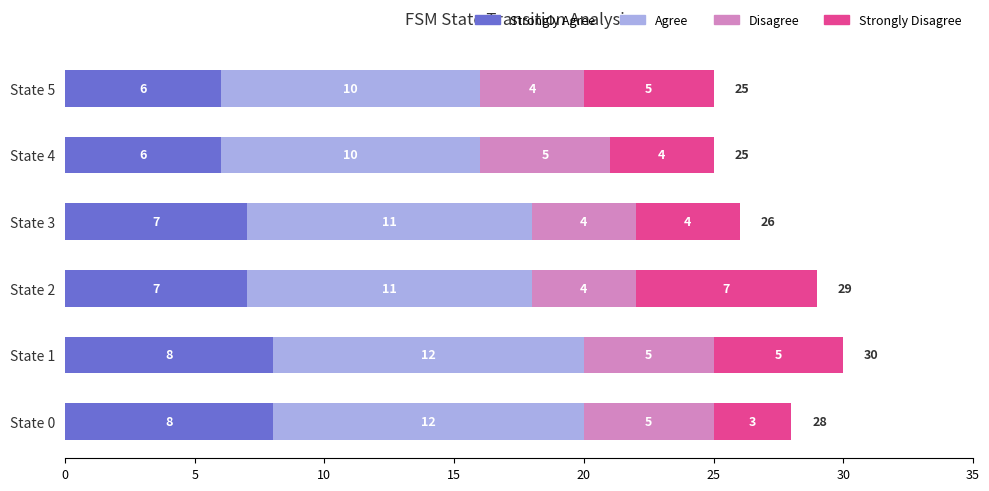

At which category is the sum across all series the highest?

State 1